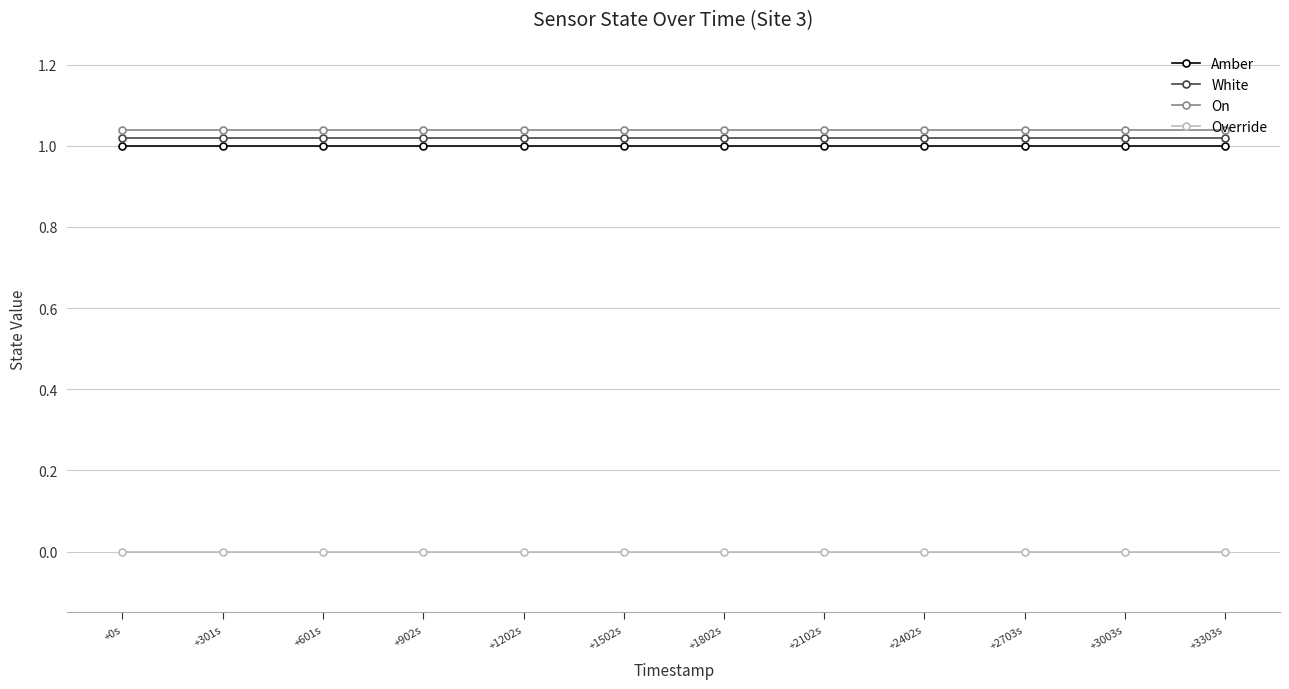

True or false: On and Override intersect in this chart.

False